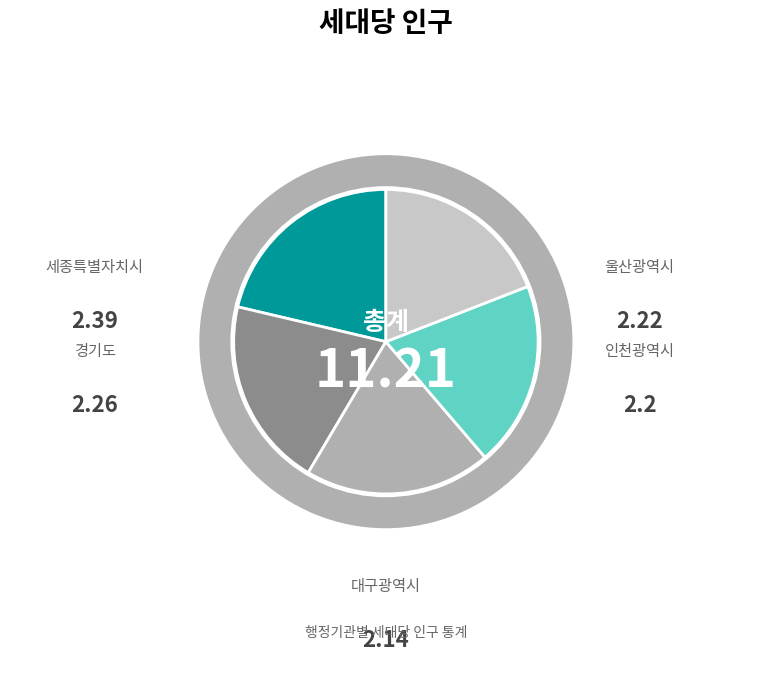

To the nearest percent, what is the difference between the largest and smallest slice percentages?

2%